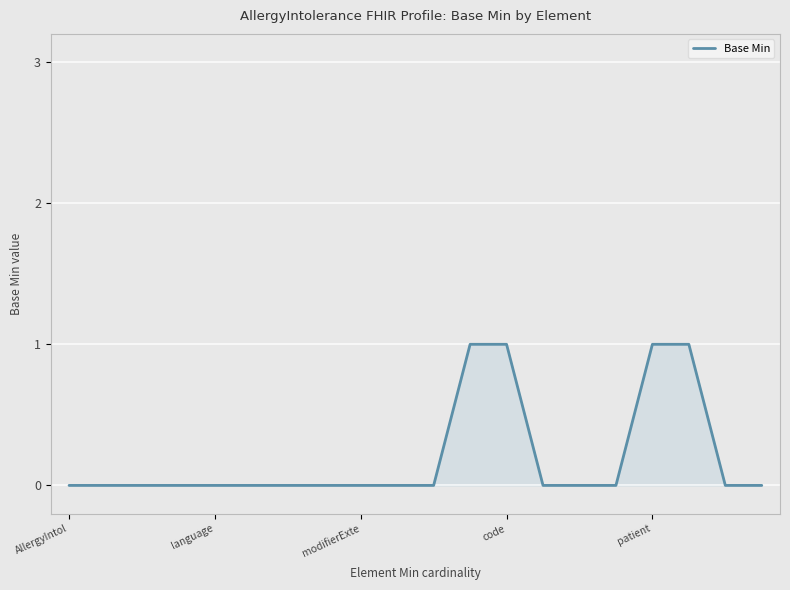

What is the difference between the second highest and minimum values?

1